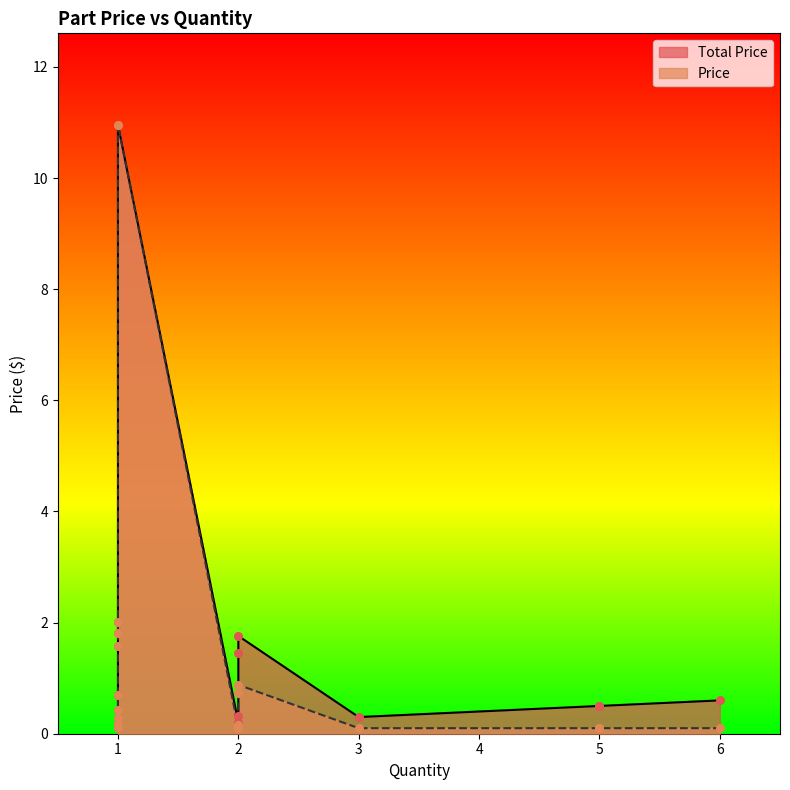

At which category is the sum across all series the highest?

1